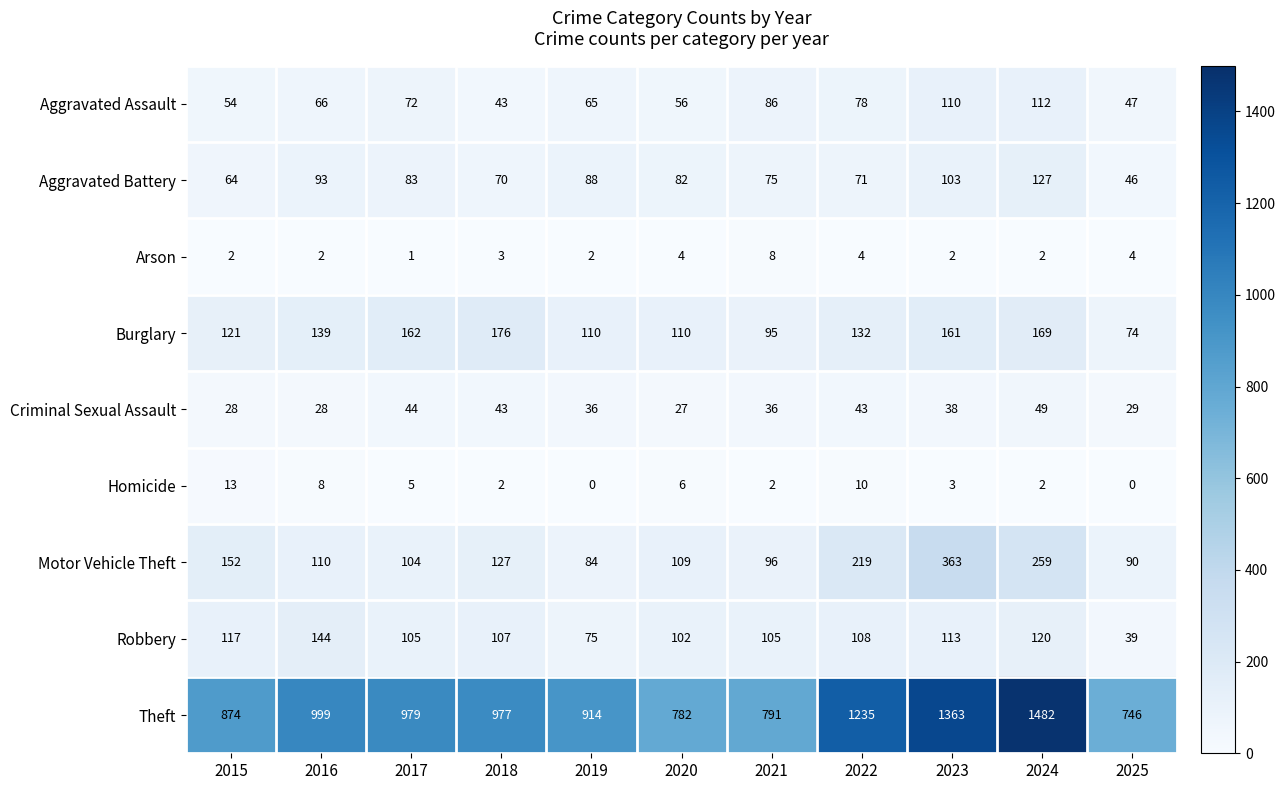

Which series has the widest spread of values?

Theft